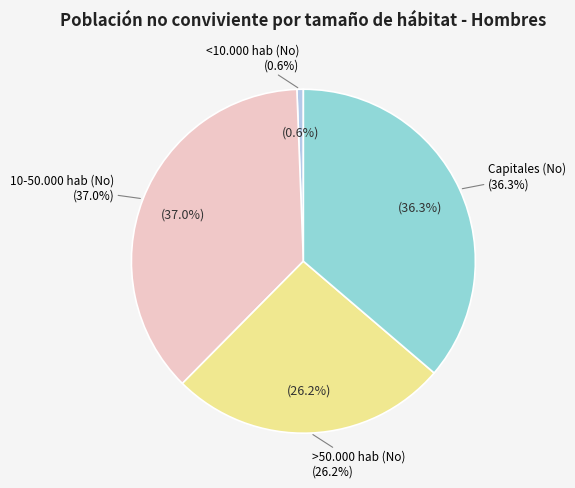

Is it true that <10.000 hab (No) is 7% of the pie?

False